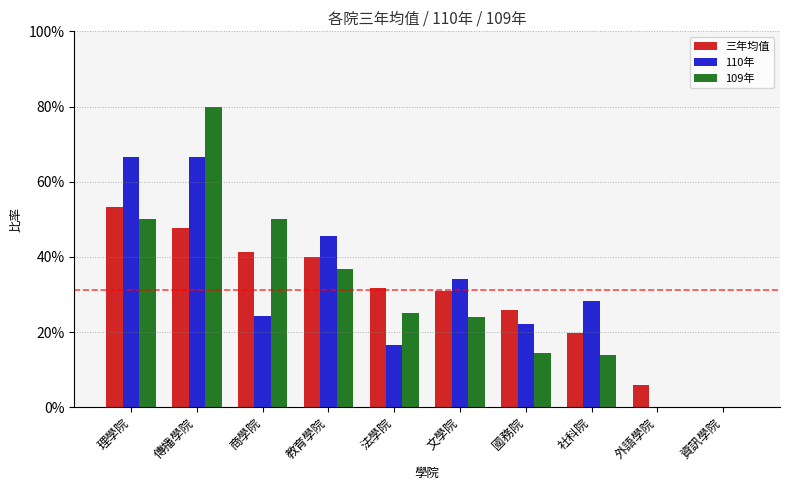

Are the bars grouped side by side (vs. stacked)?

Yes